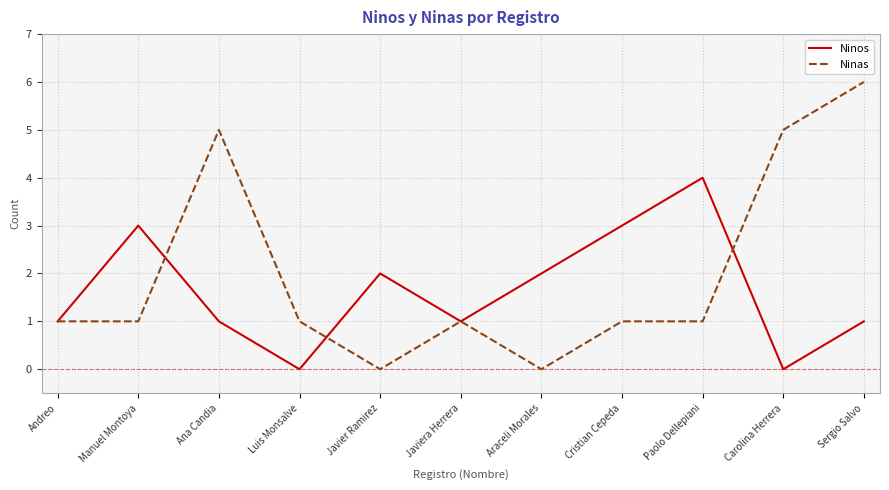

How many interior local valleys does the Ninos series have?

3